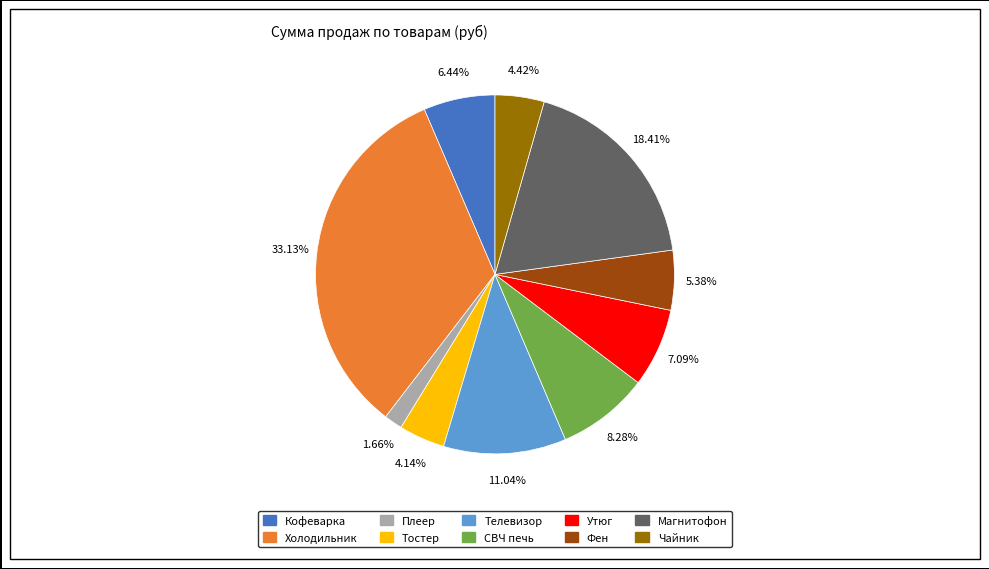

To the nearest percent, what is the difference between the largest and smallest slice percentages?

31%